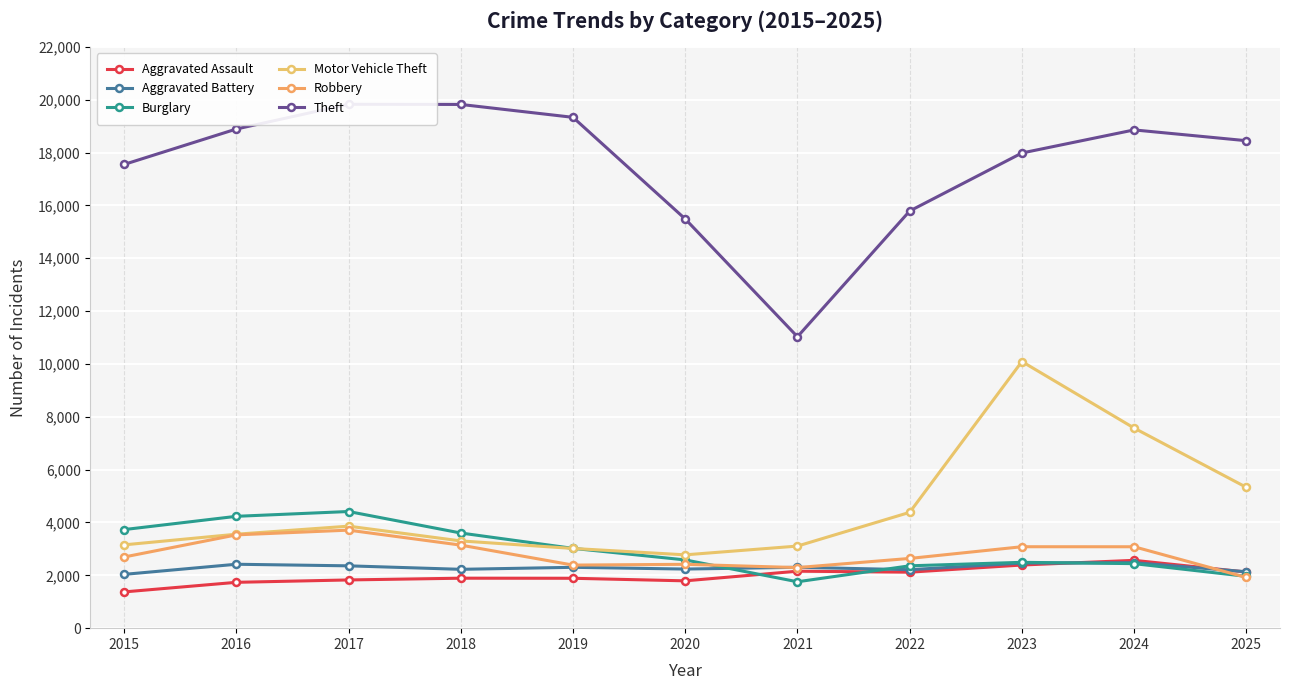

True or false: Robbery and Motor Vehicle Theft intersect in this chart.

False